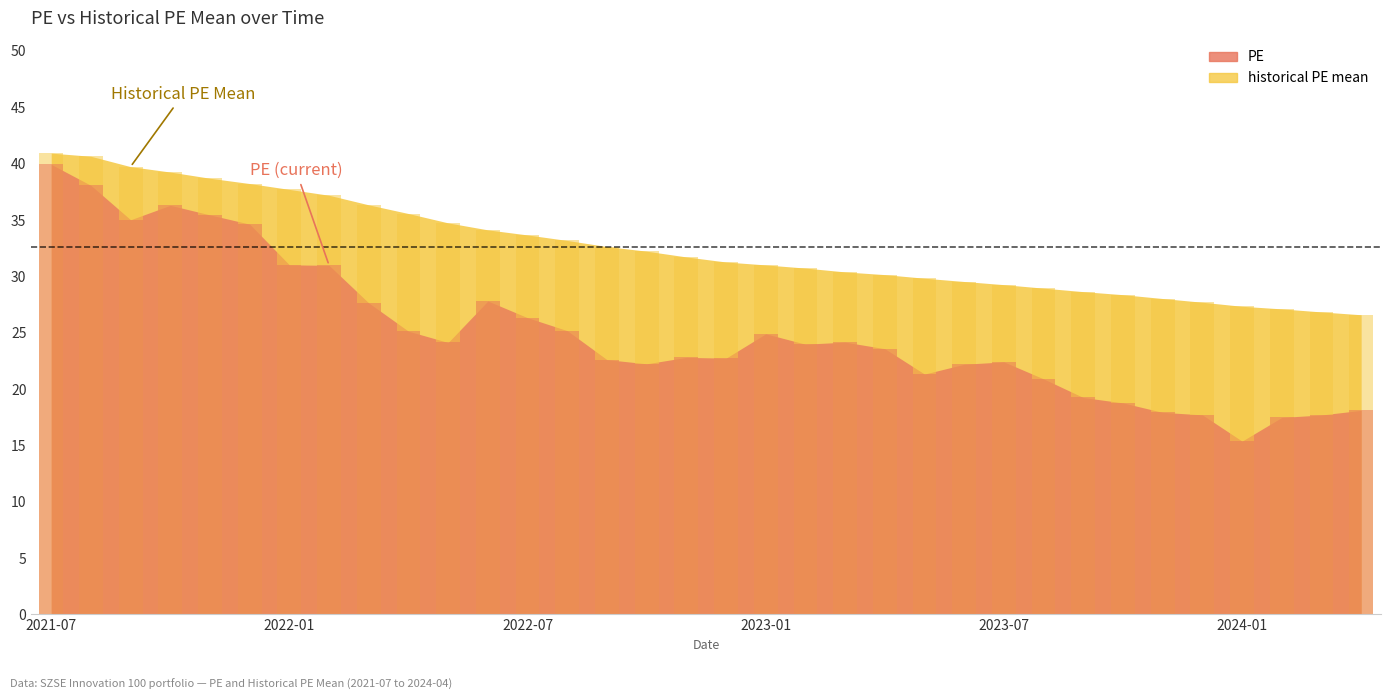

Reading right to left, transcribe all the data shown in this chart.

PE: 18.1	17.7	17.5	15.4	17.7	17.9	18.8	19.2	20.9	22.4	22.2	21.3	23.6	24.2	24.0	24.9	22.7	22.8	22.2	22.6	25.2	26.3	27.8	24.1	25.1	27.6	31.0	31.0	34.6	35.5	36.3	35.0	38.1	39.9
historical PE mean: 26.6	26.8	27.1	27.3	27.7	28.0	28.4	28.6	28.9	29.3	29.5	29.8	30.1	30.4	30.7	31.0	31.3	31.7	32.2	32.6	33.2	33.7	34.1	34.7	35.6	36.3	37.2	37.7	38.2	38.7	39.2	39.7	40.6	40.9